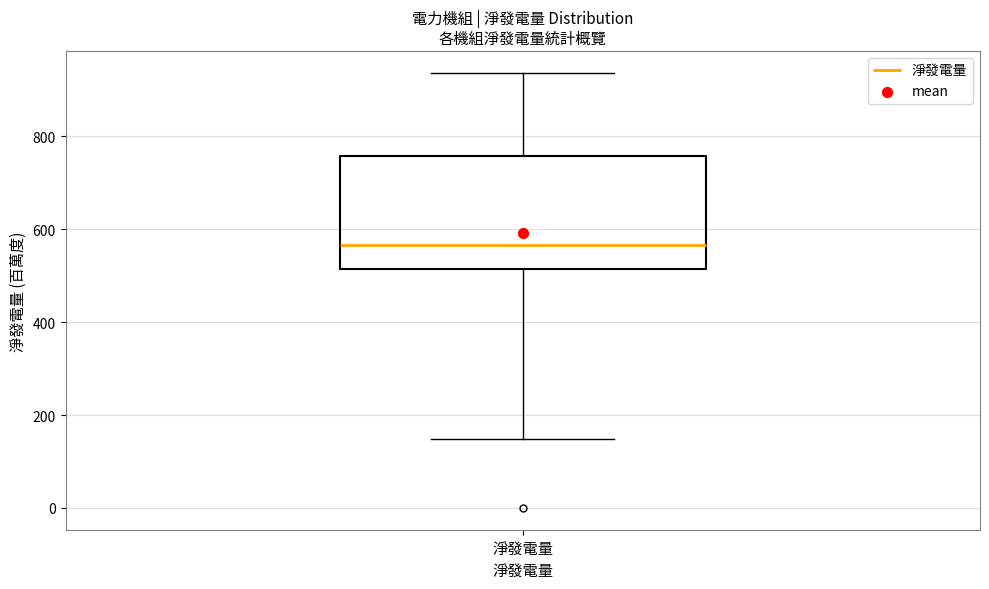

Where does the upper whisker of the box for 淨發電量 end on the y-axis? The values are not printed on the chart, so give them approximately, as read against the axis.

940